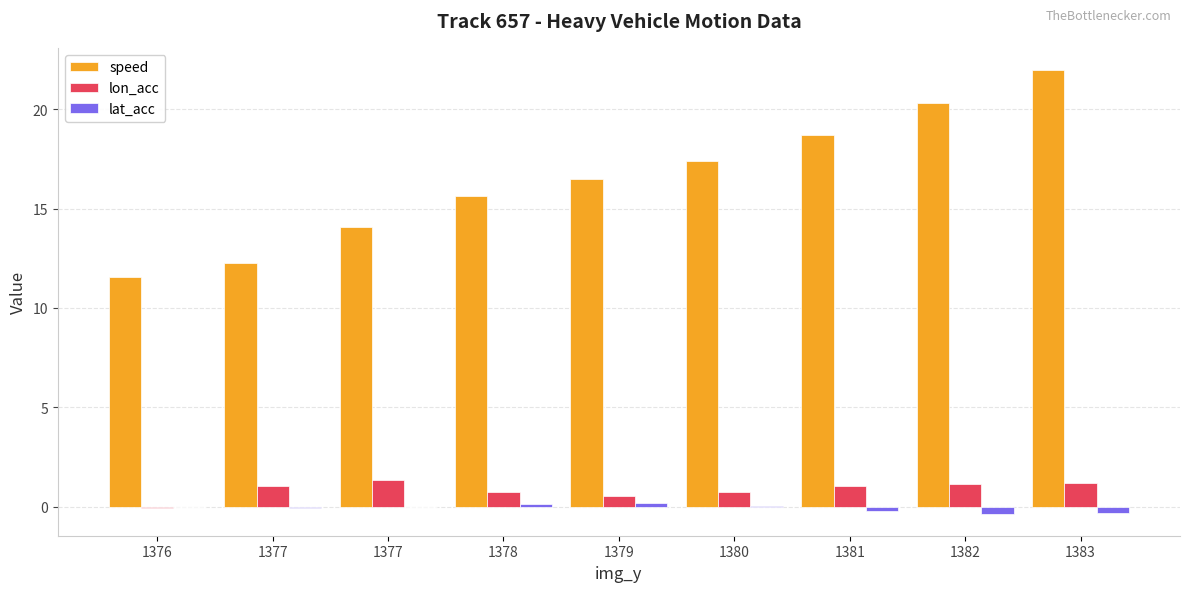

Which category has the lowest value in the speed series?

1376